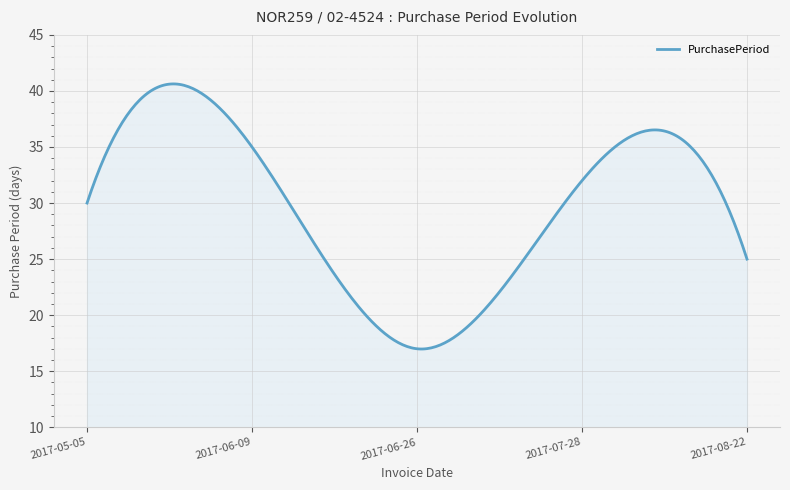

Does the chart display data point markers on the line(s)?

No